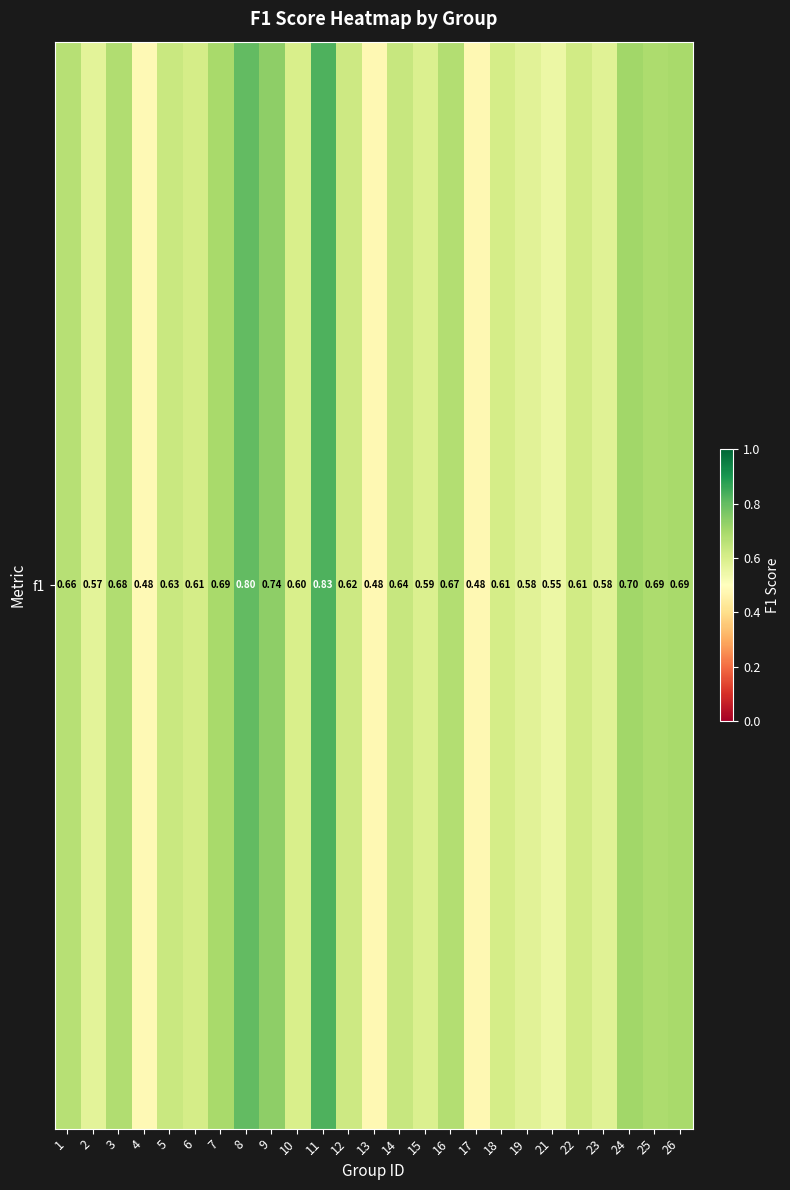

At which category does the chart reach its peak across all series?

11